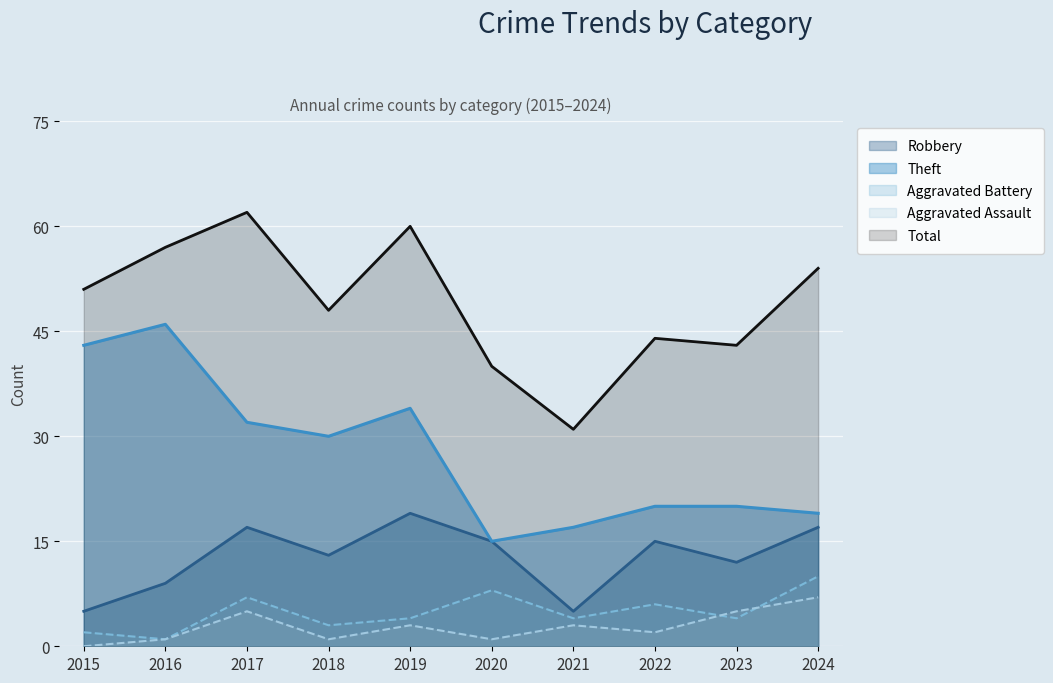

List the series in order of their peak value, lowest first.

Aggravated Assault, Aggravated Battery, Robbery, Theft, Total